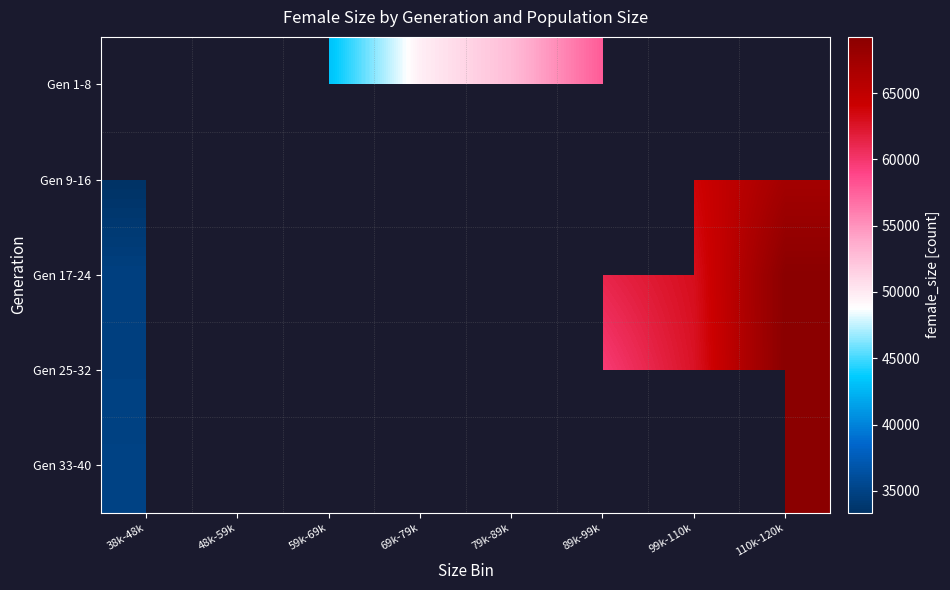

How many distinct data groups are displayed?

5